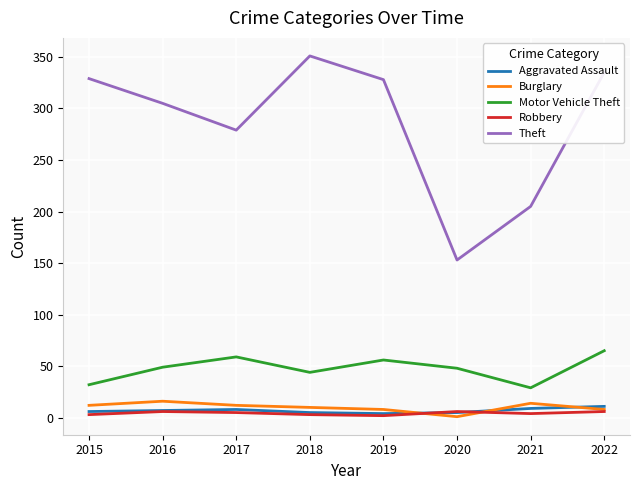

True or false: Theft and Motor Vehicle Theft intersect in this chart.

False